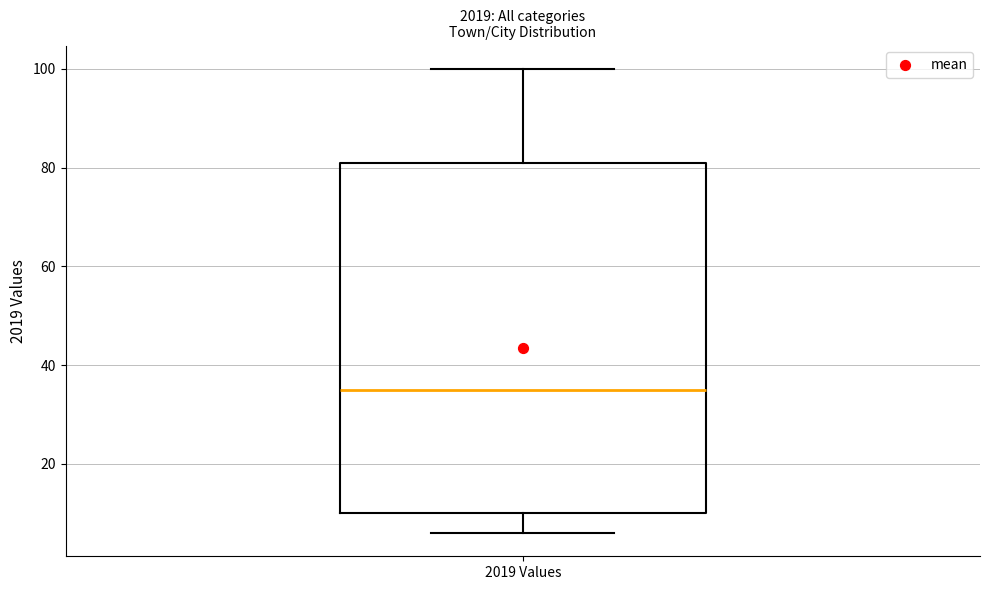

Transcribe this box plot: give where the median line is, the range the box spans, and where the two whiskers end, as read against the y-axis. The values are not printed on the chart, so give them approximately, as read against the axis.

median 36, box 10 to 82, whiskers 6 to 100